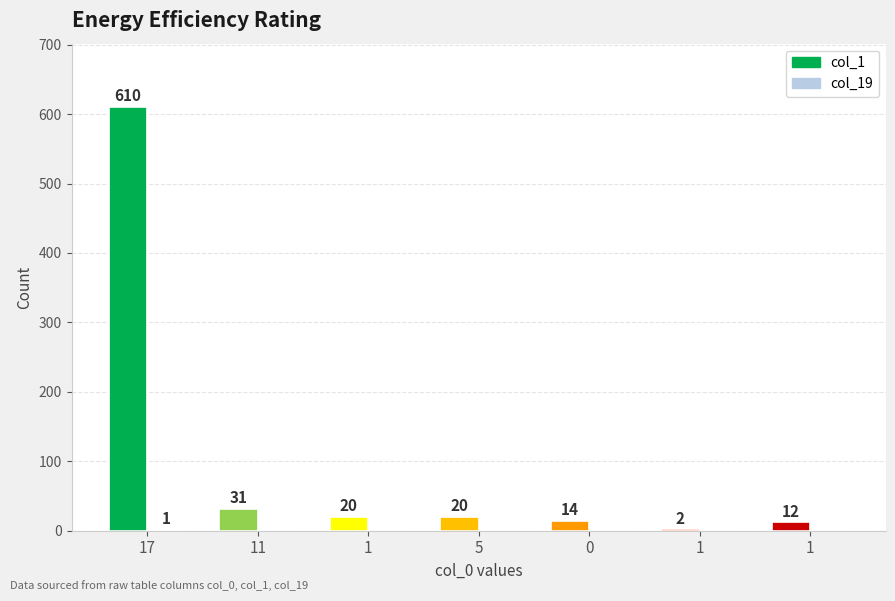

How many data points does each series have?

7